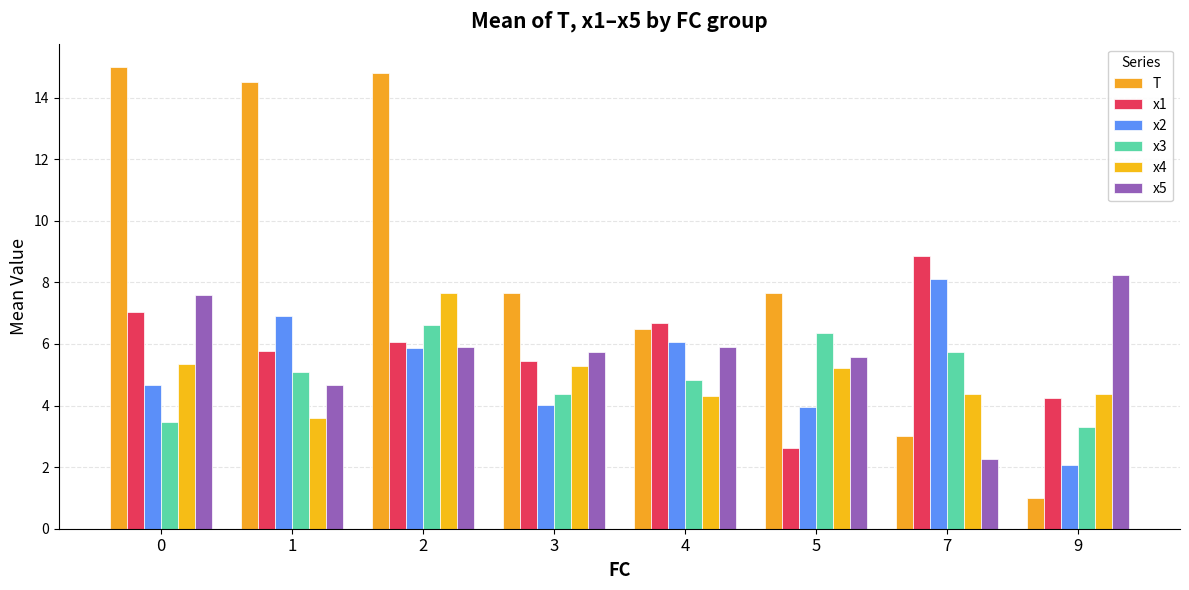

How many data points in x5 are above 5?

6